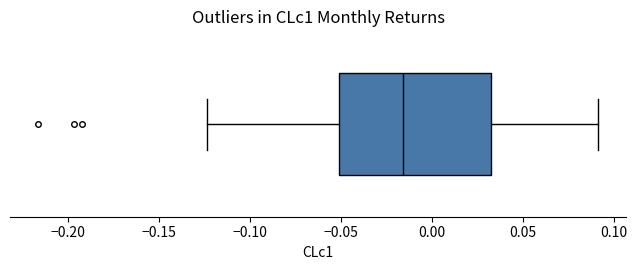

Read this box plot against the x-axis: the position of the median line, the range covered by the box, and the ends of both whiskers. The values are not printed on the chart, so give them approximately, as read against the axis.

median -0.015, box -0.050 to 0.030, whiskers -0.125 to 0.090